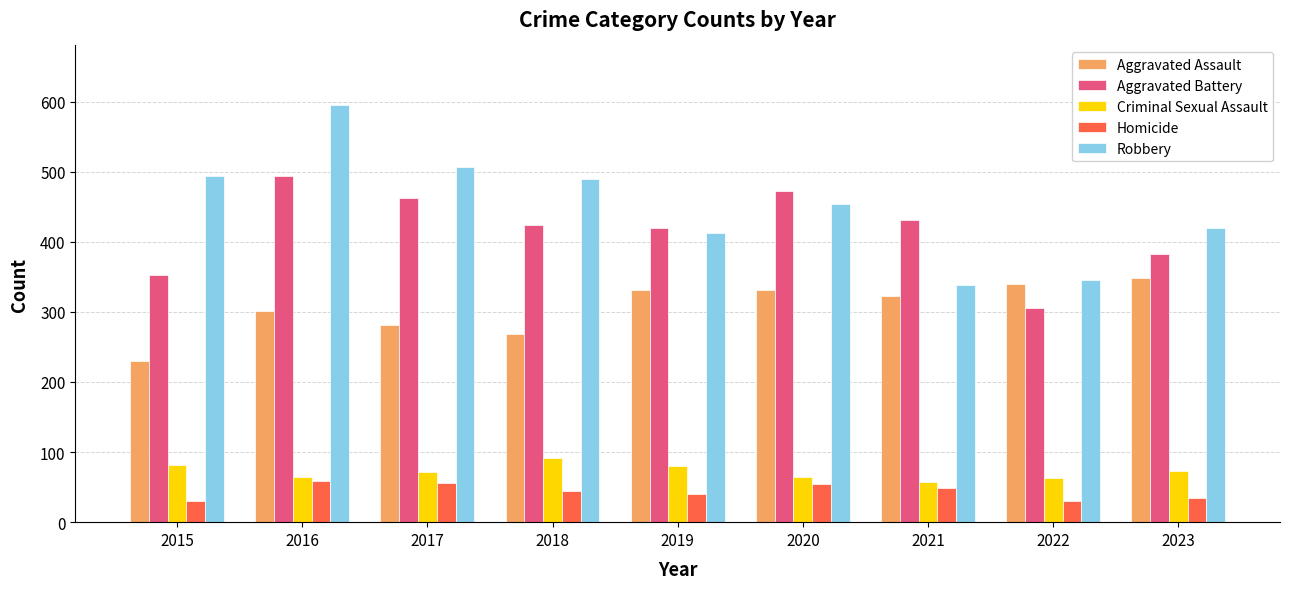

What is the sum of all Homicide values?

397